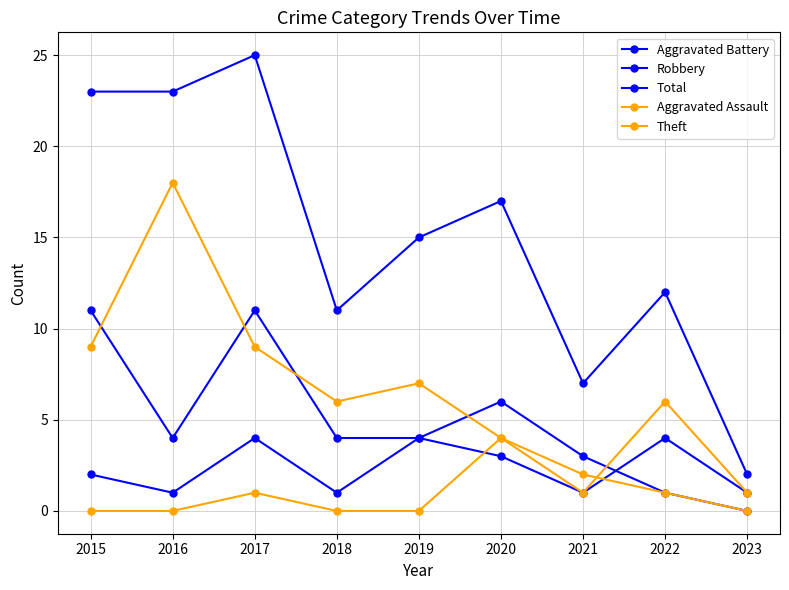

How many Theft values are between 4 and 9?

6